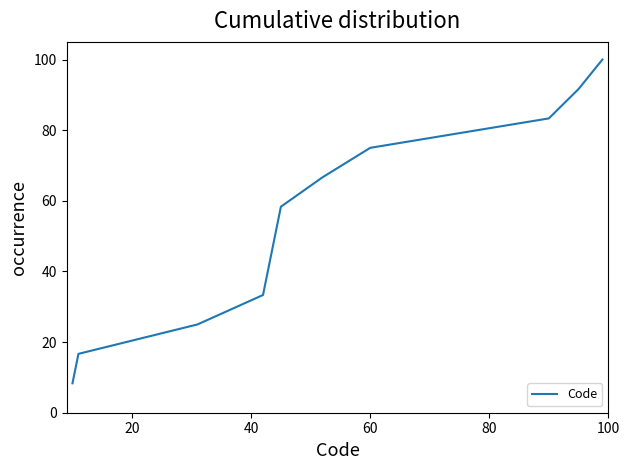

What is the difference between the maximum and minimum values?

91.7